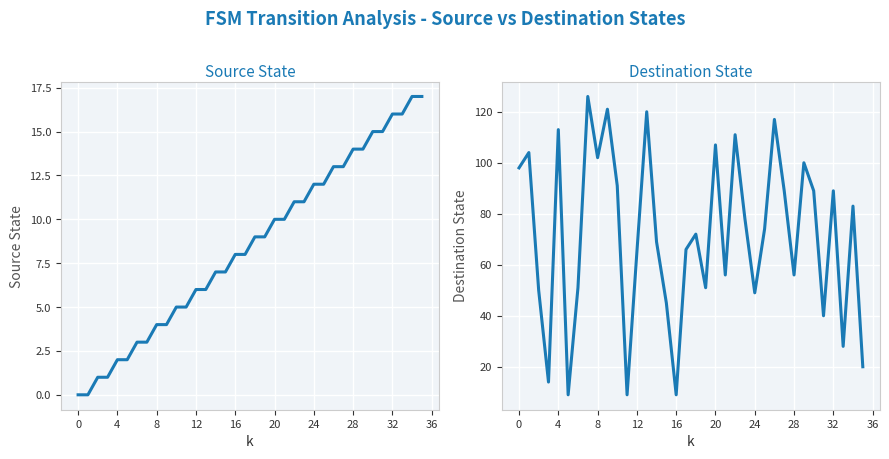

The Destination State series shows 77 at 20. True or false?

False